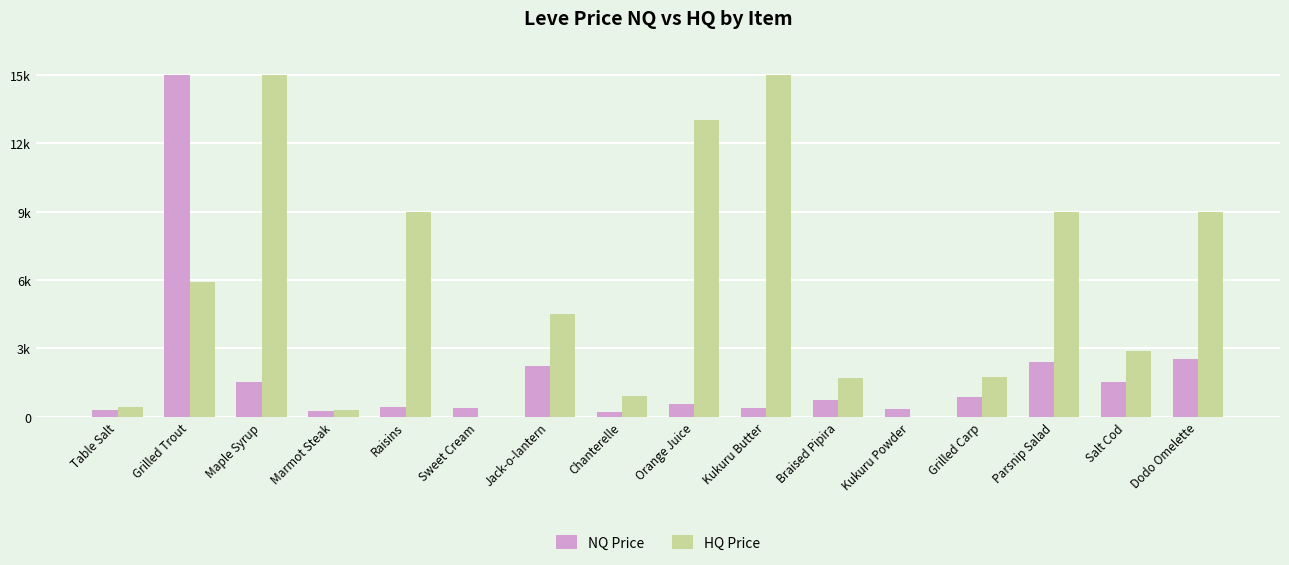

Reading right to left, extract all data points from this chart.

NQ Price: 2550.0	1527.6	2400.0	888.0	341.2	750.0	395.0	555.0	204.0	2250.0	398.4	450.0	256.7	1547.2	15000.0	298.0
HQ Price: 9000.0	2899.8	9000.0	1725.5	0.0	1710.6	15000.0	13000.0	900.0	4495.7	0.0	9000.0	300.0	15000.0	5933.6	412.0